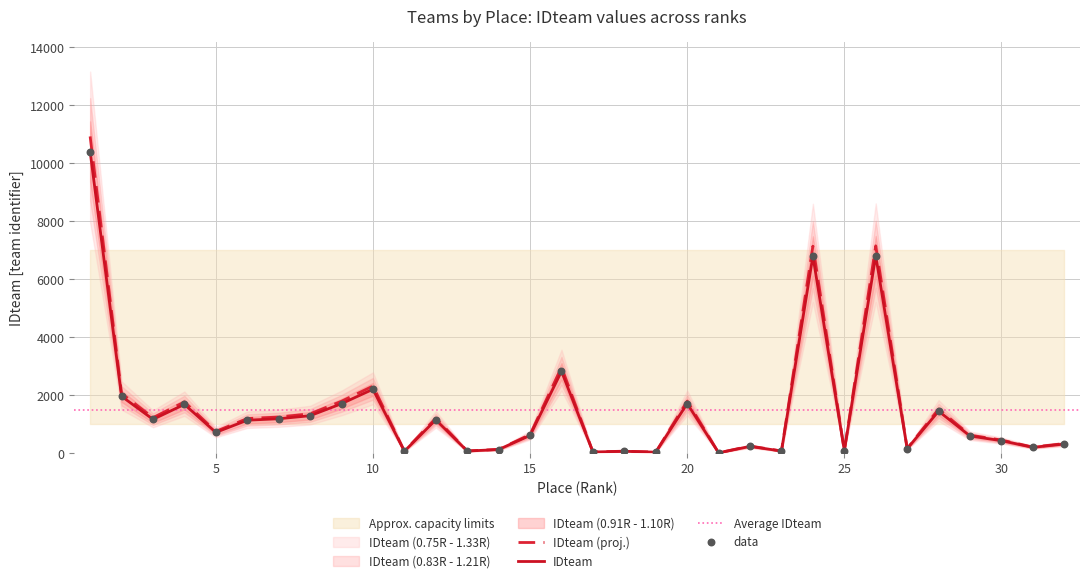

What is the maximum value for IDteam?

10404.0